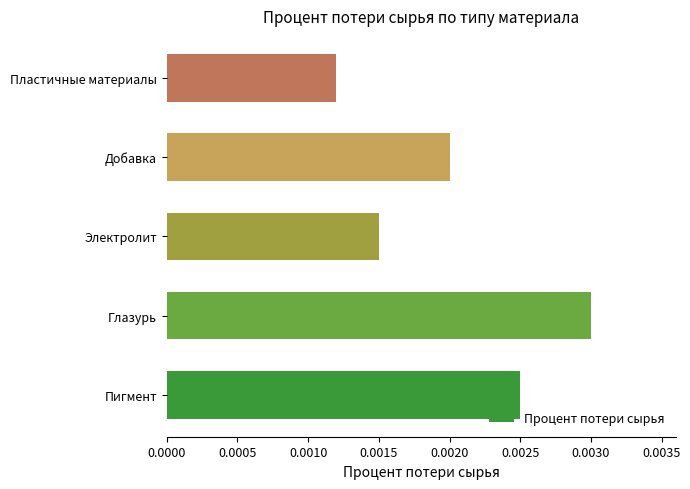

At which category does the chart reach its minimum across all series?

Пластичные материалы